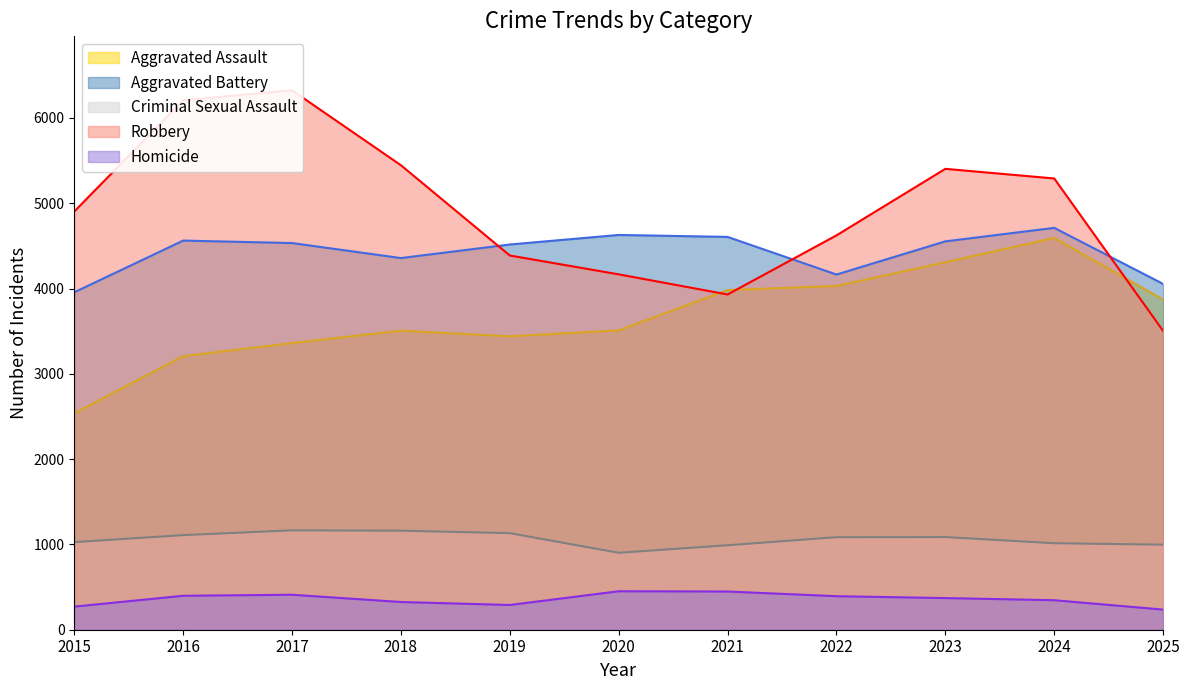

What is the average value of the Homicide series?

358